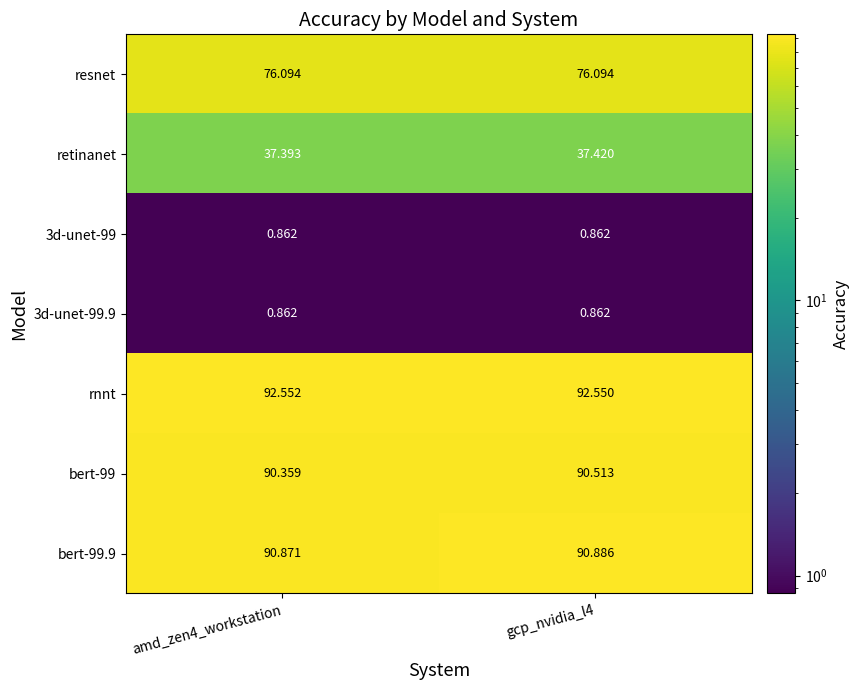

Which series has the largest total across all categories?

rnnt